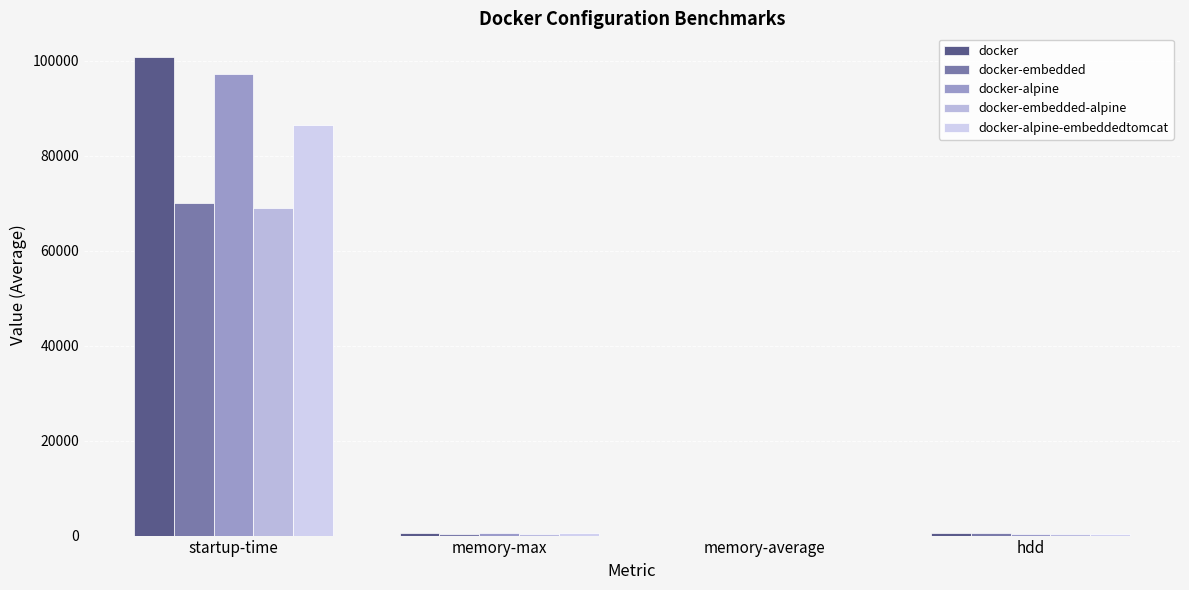

What is the spread (max minus min) of values at memory-max?

348.0